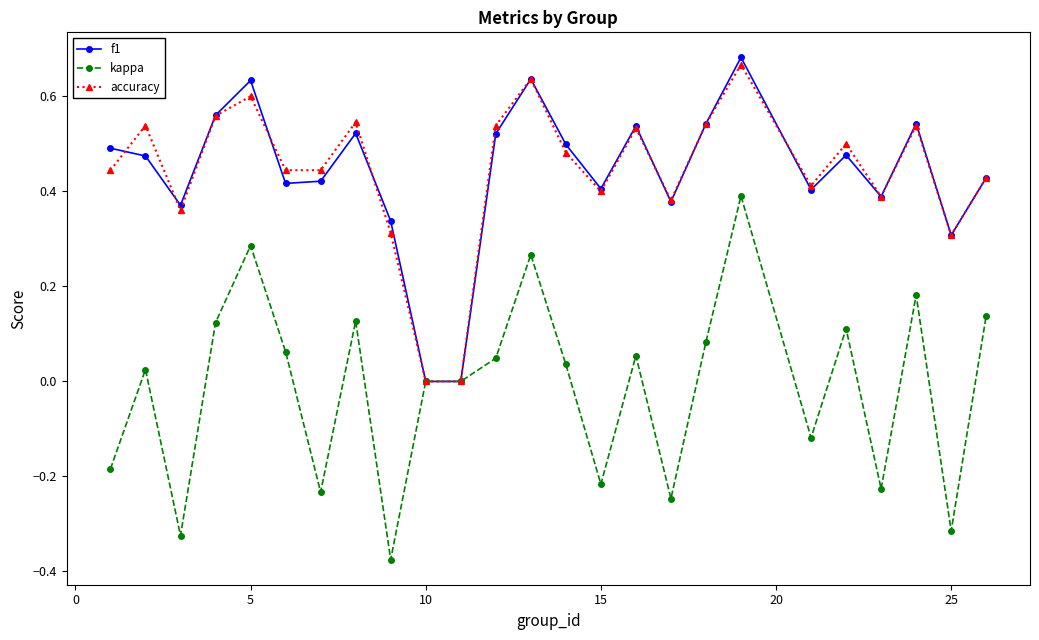

How many interior local peaks does the accuracy series have?

8